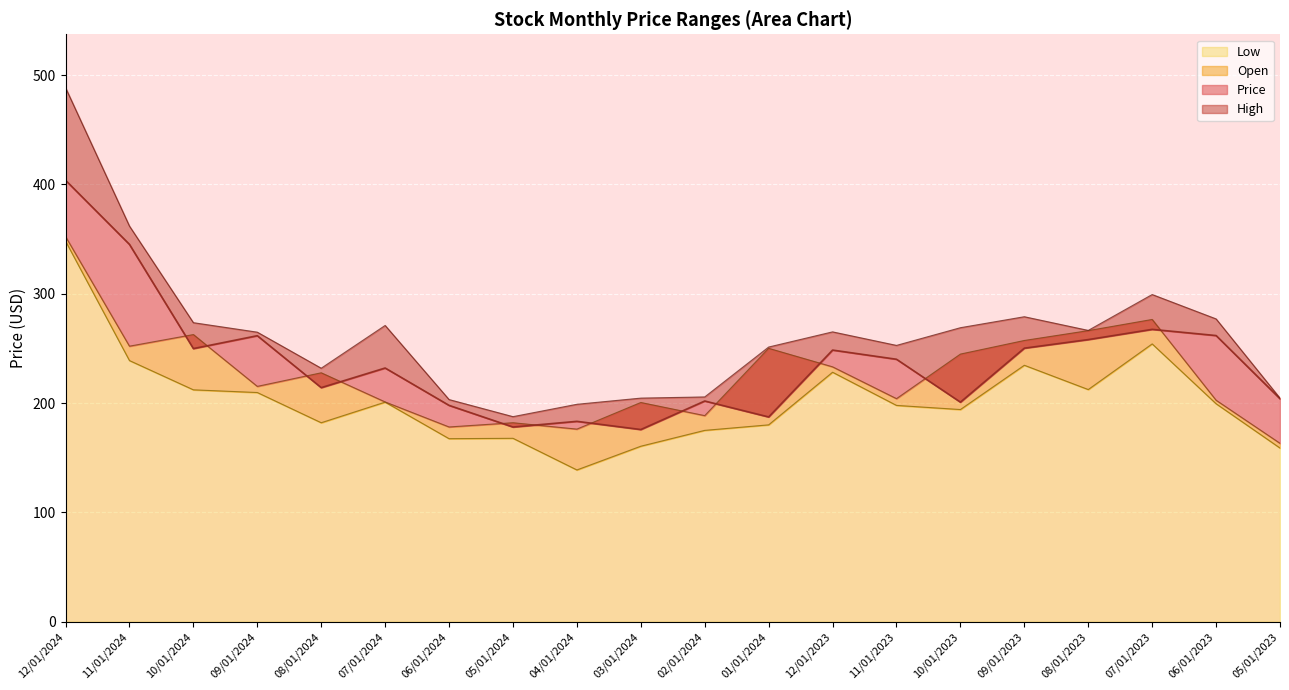

Is it true that Price equals 107.2 at 08/01/2024?

False